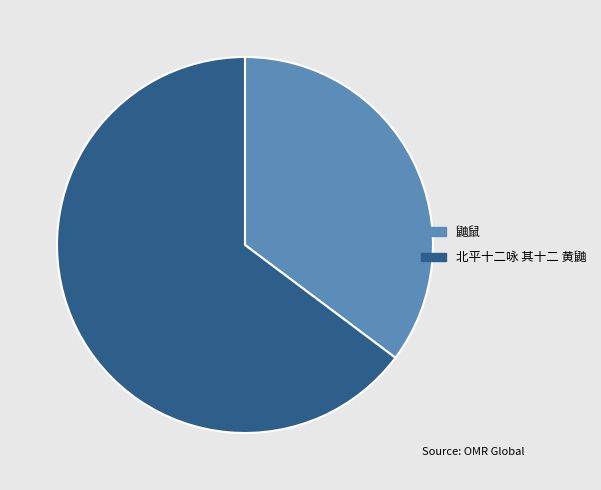

Which category has the biggest portion of the pie?

北平十二咏 其十二 黄鼬